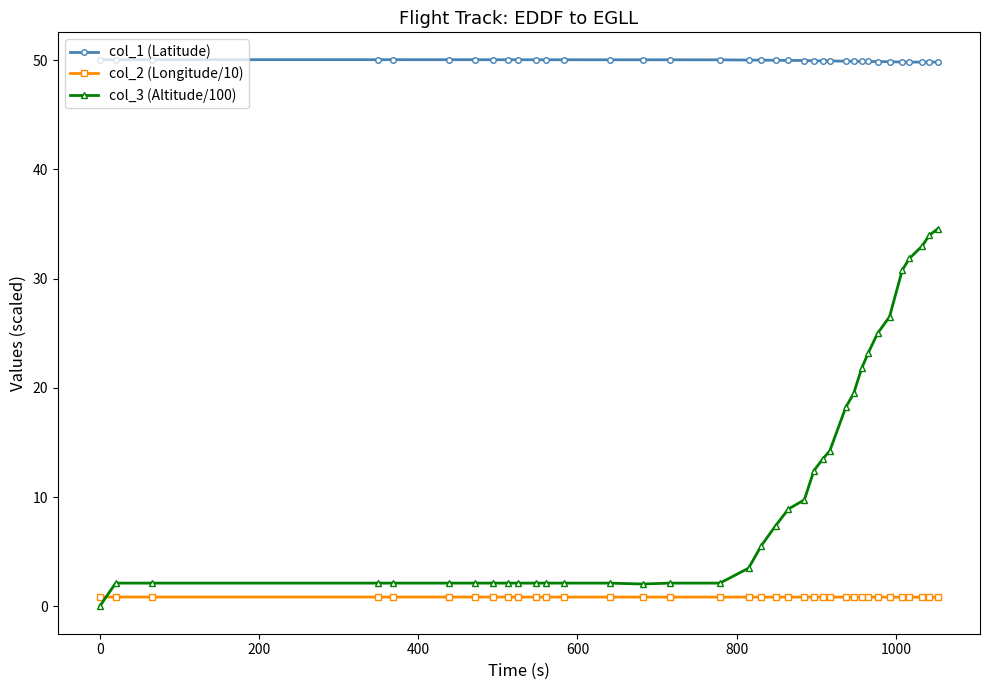

At how many categories does at least one series exceed 28?

36